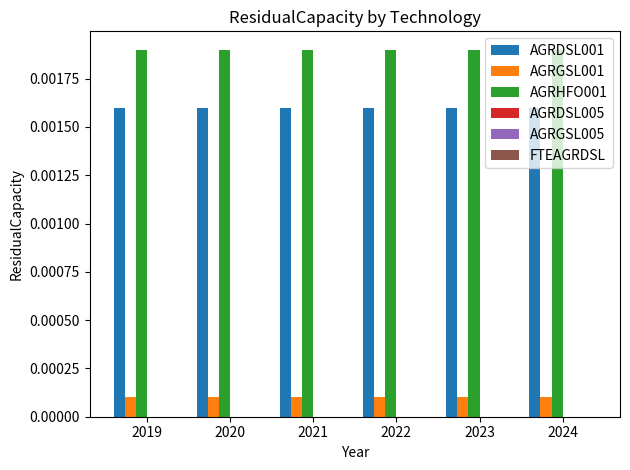

Are the bars grouped side by side (vs. stacked)?

Yes